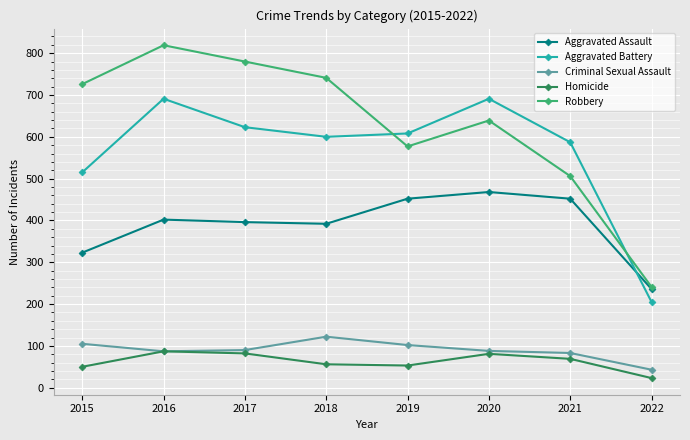

At 2018, list the series in order from largest to smallest.

Robbery, Aggravated Battery, Aggravated Assault, Criminal Sexual Assault, Homicide